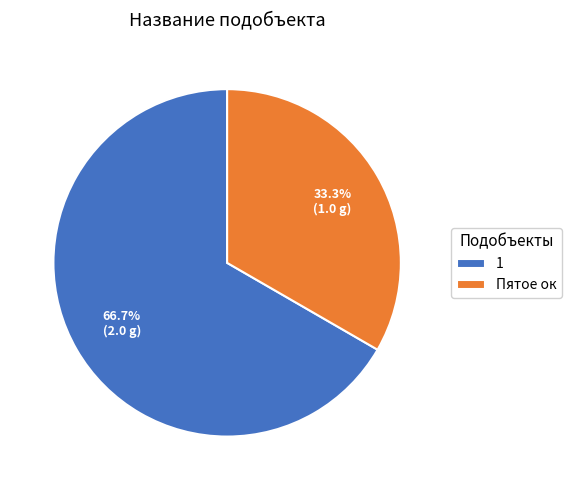

To the nearest percent, what portion does 1 represent?

67%